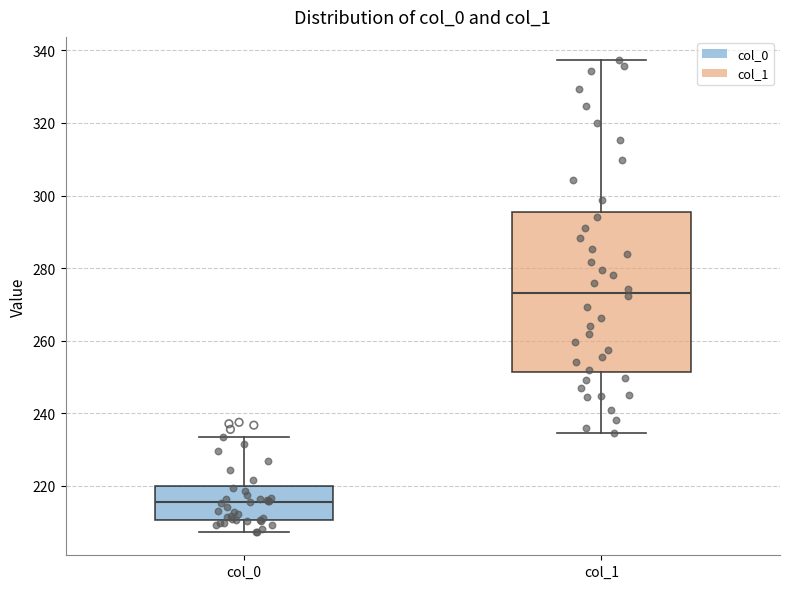

Which box is the tallest, from its lower edge to its upper edge?

col_1